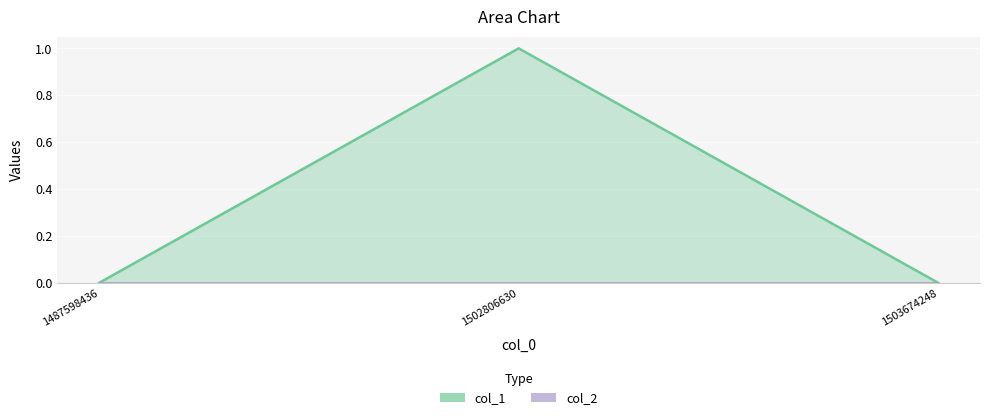

Rank the categories by value from highest to lowest.

1502806630, 1487598436, 1503674248